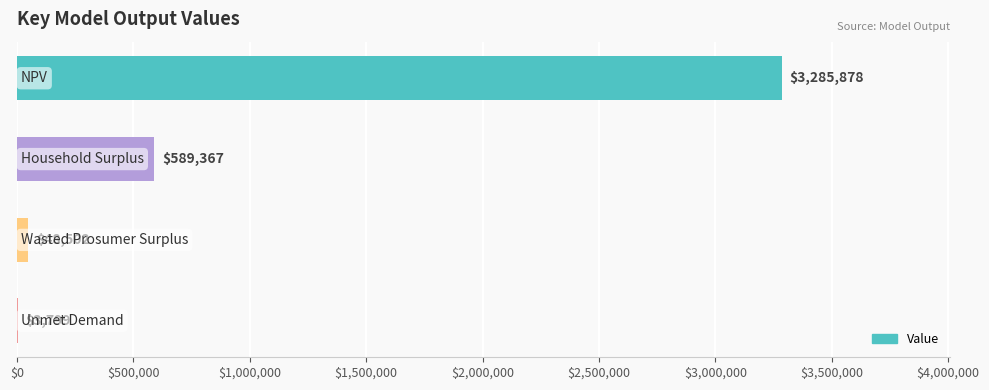

What is the maximum value shown in the chart?

3285878.4